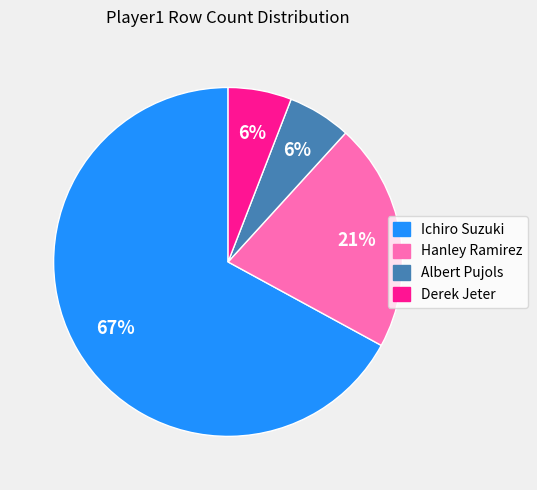

To the nearest percent, what is the combined percentage of Ichiro Suzuki and Albert Pujols?

73%